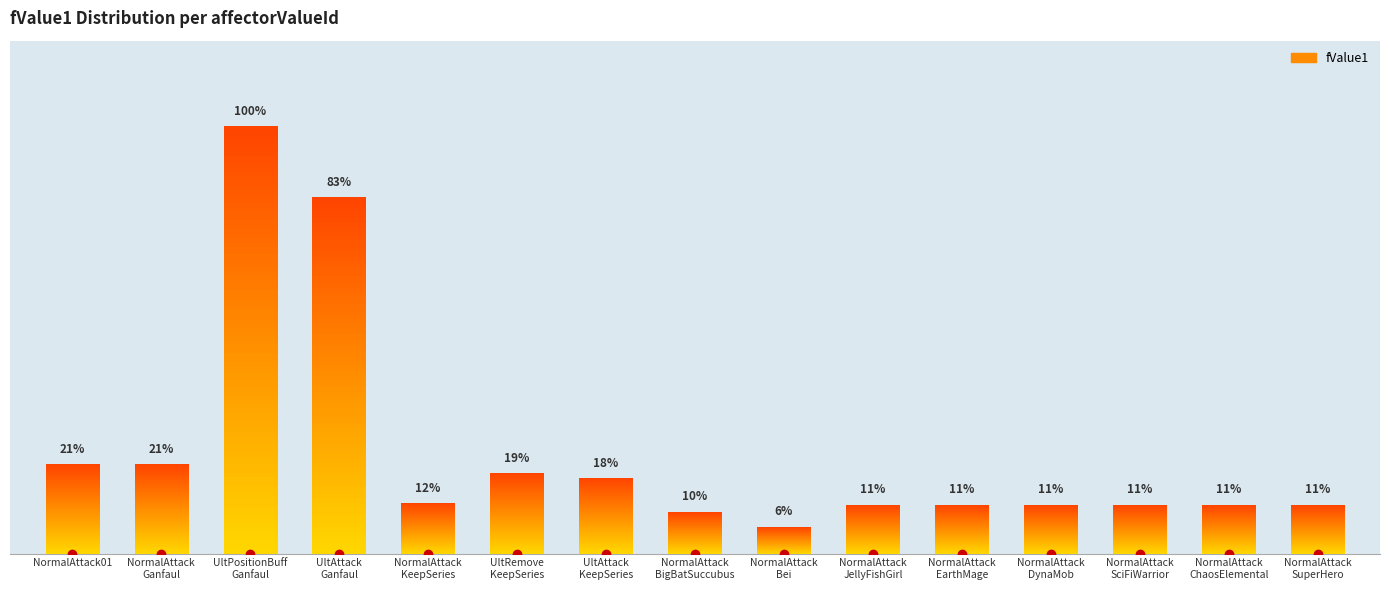

Between NormalAttack
KeepSeries and NormalAttack
Ganfaul, which is larger?

NormalAttack
Ganfaul